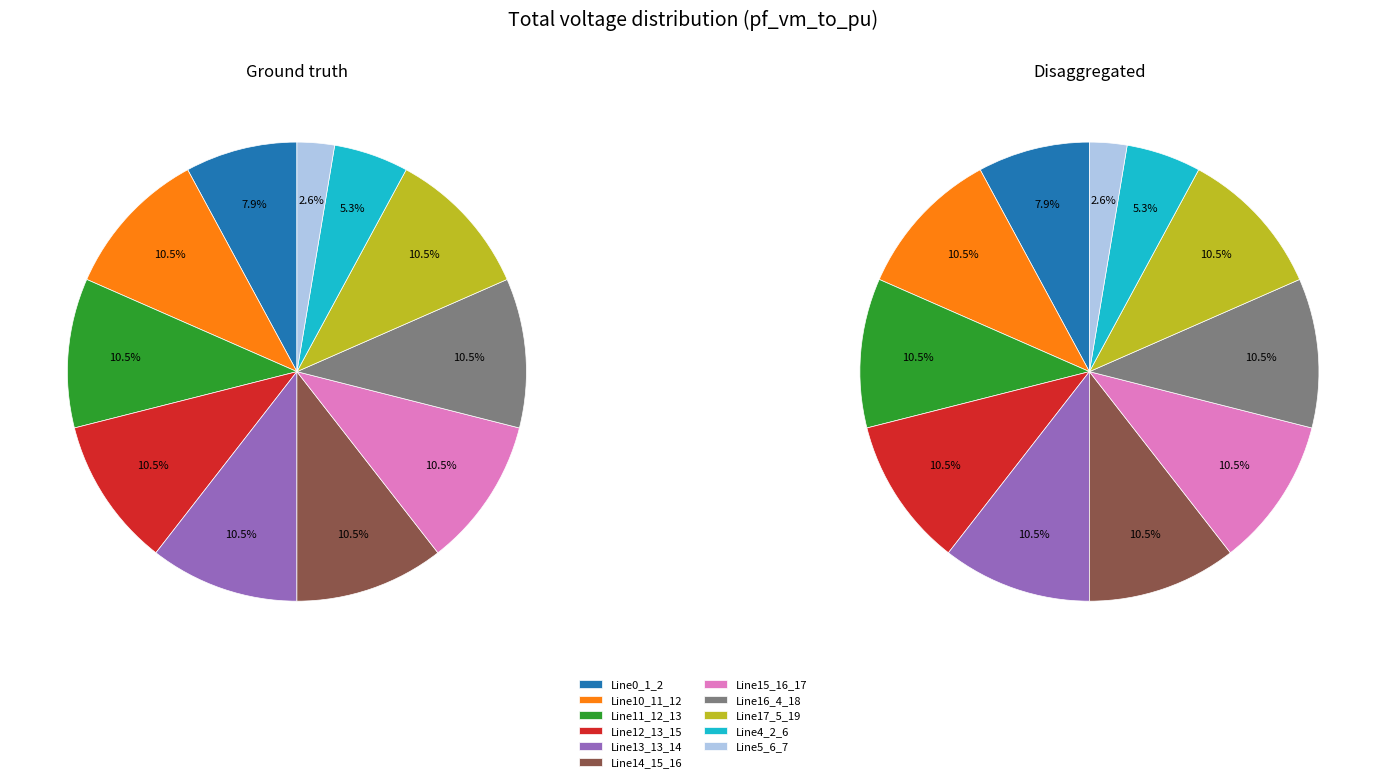

To the nearest percent, what is the combined percentage of Line12_13_15 and Line15_16_17?

21%